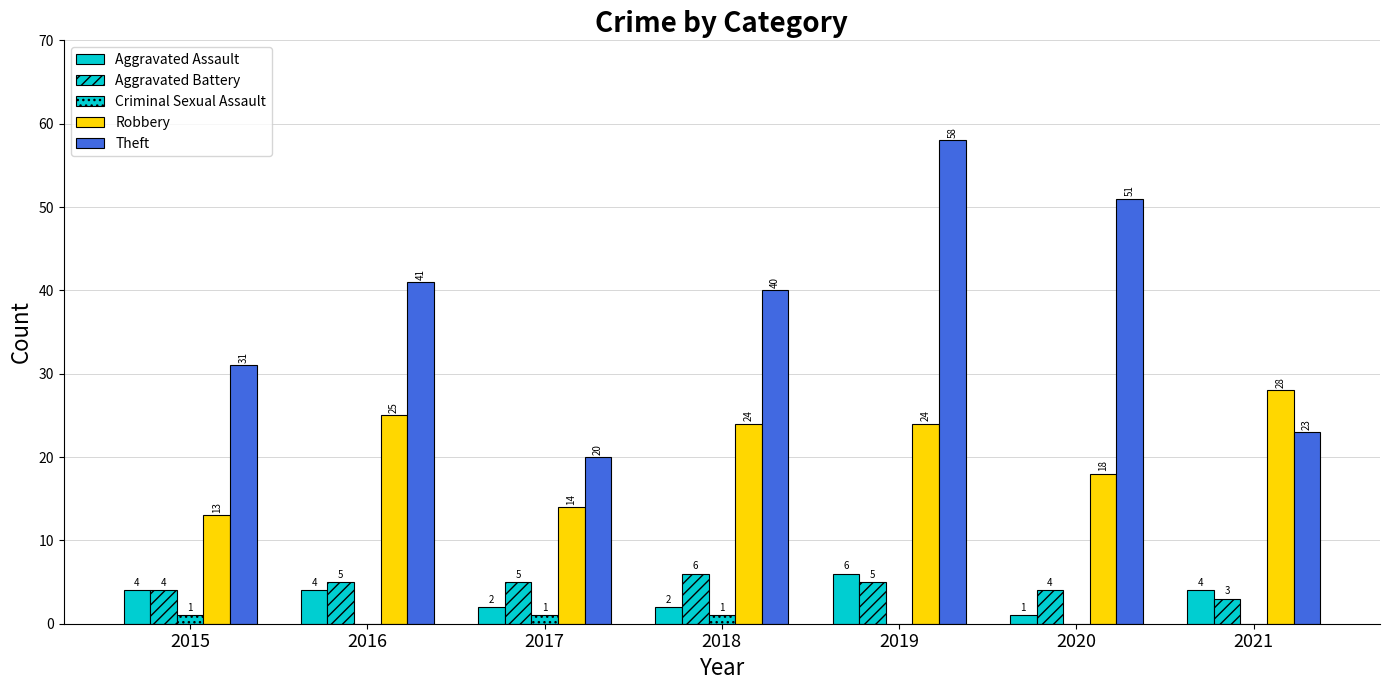

List the series in order of their peak value, highest first.

Theft, Robbery, Aggravated Assault, Aggravated Battery, Criminal Sexual Assault